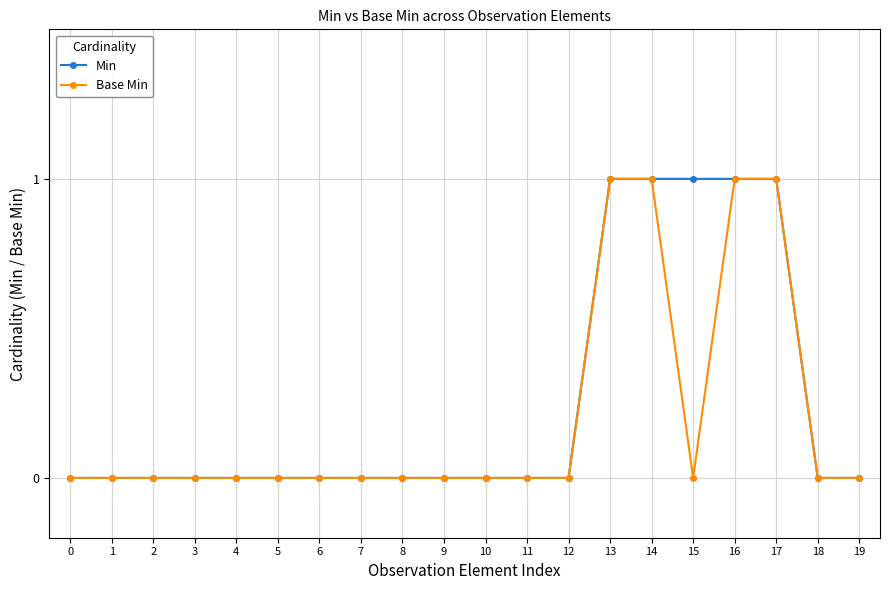

True or false: Min has a value of 1 at 12.

False